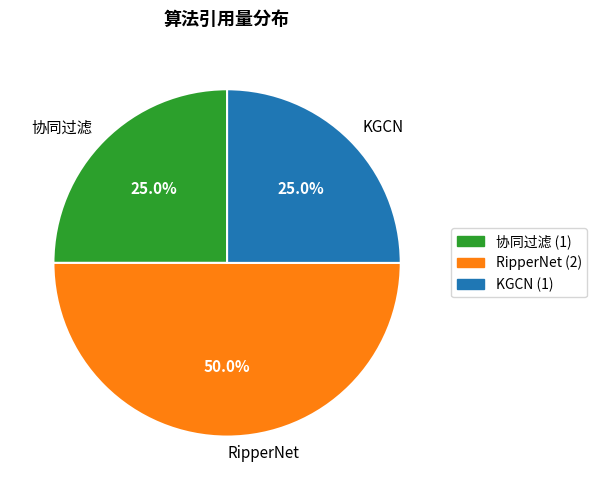

Is 协同过滤 the majority of the pie?

No